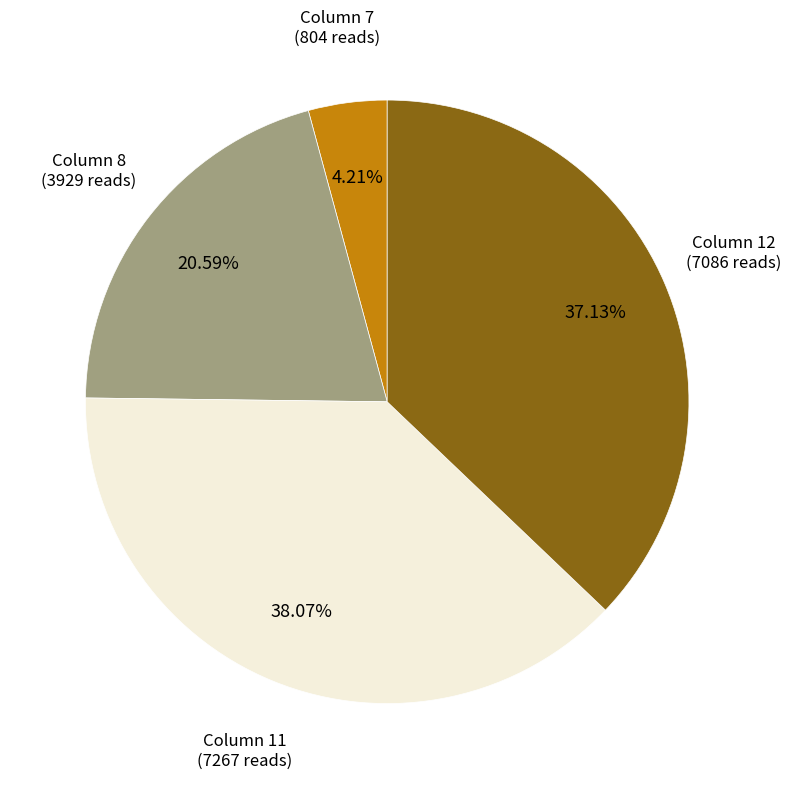

Is there any slice that represents more than half of the pie?

No